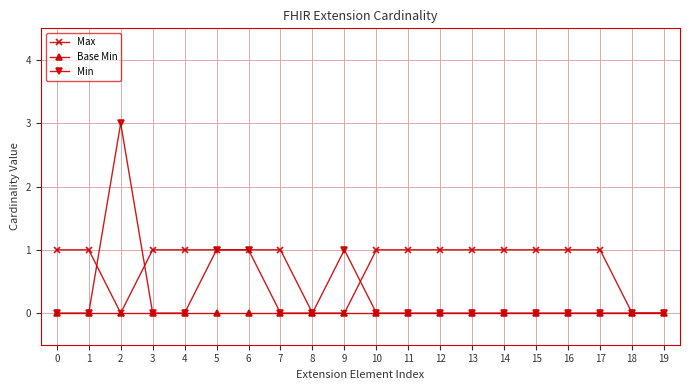

Rank the series by their maximum value, from highest to lowest.

Min, Max, Base Min